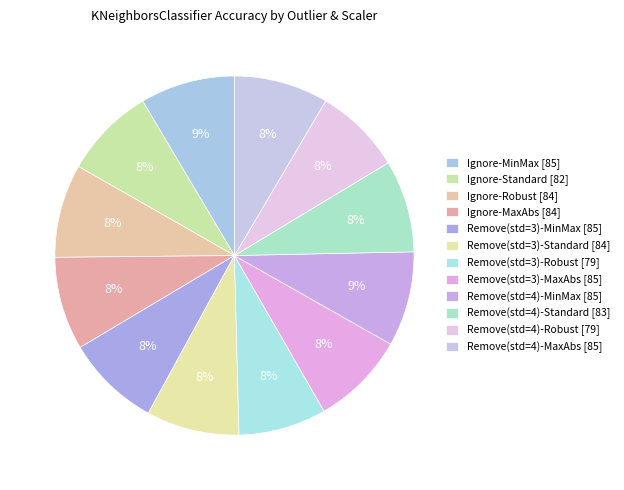

What portion of the pie excludes Ignore-MinMax?

91.5%